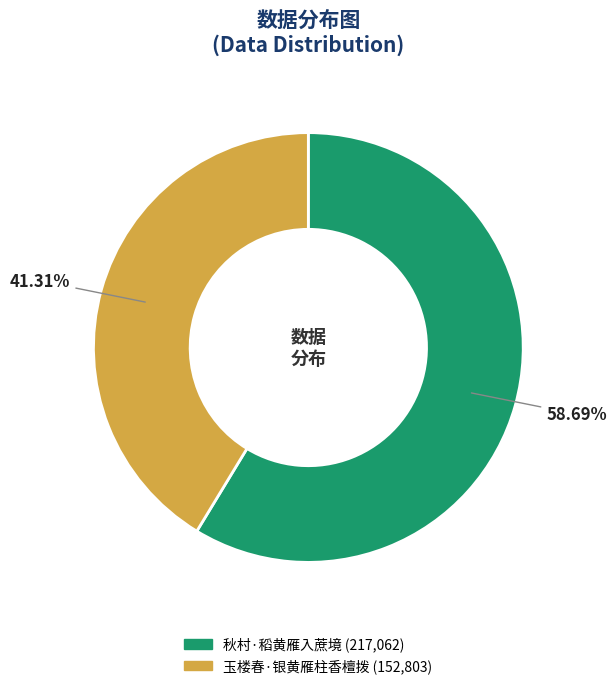

Approximately how many times larger is the value at 秋村·稻黄雁入蔗境 compared to 玉楼春·银黄雁柱香檀拨?

1.4